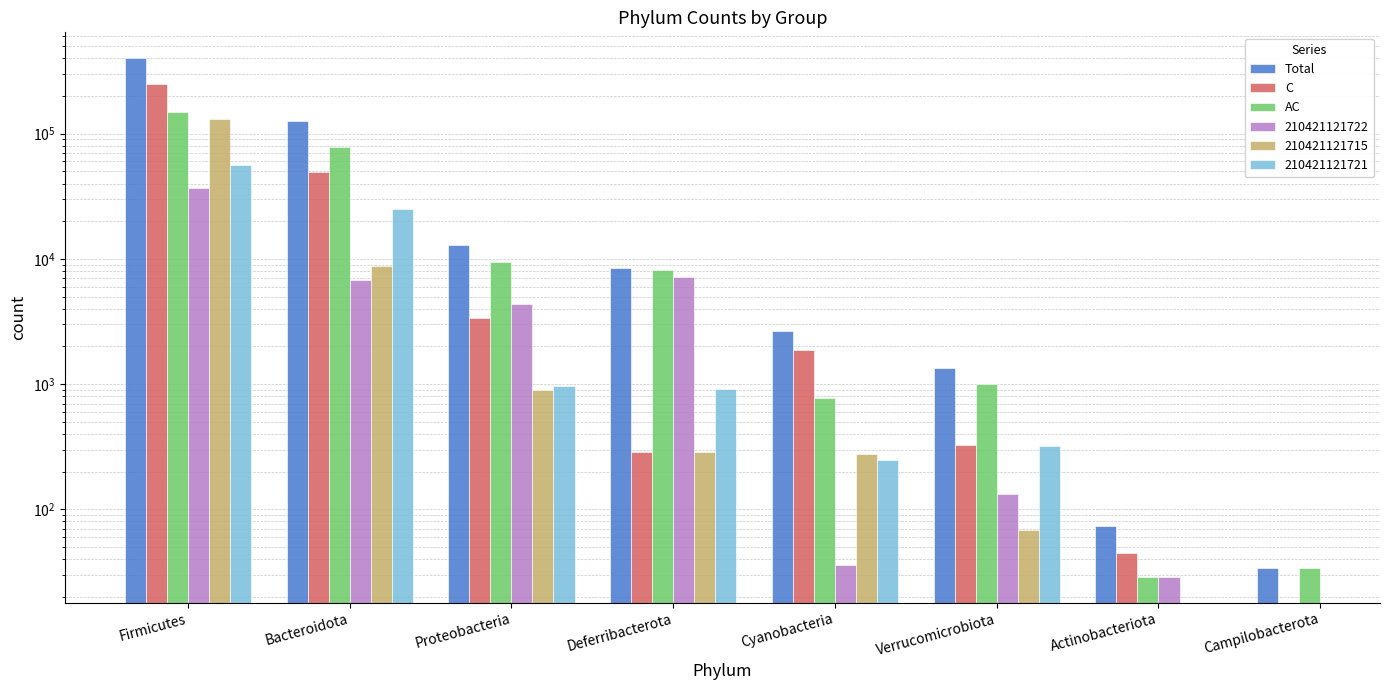

Does the chart contain stacked bars?

No